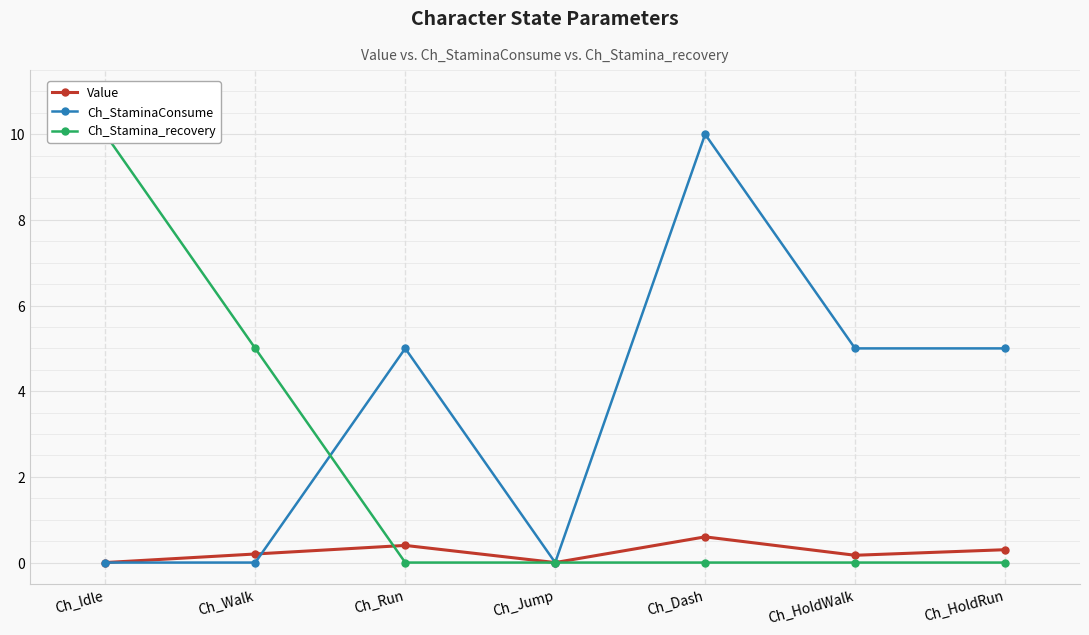

What are all the series names shown in the legend?

Value, Ch_StaminaConsume, Ch_Stamina_recovery